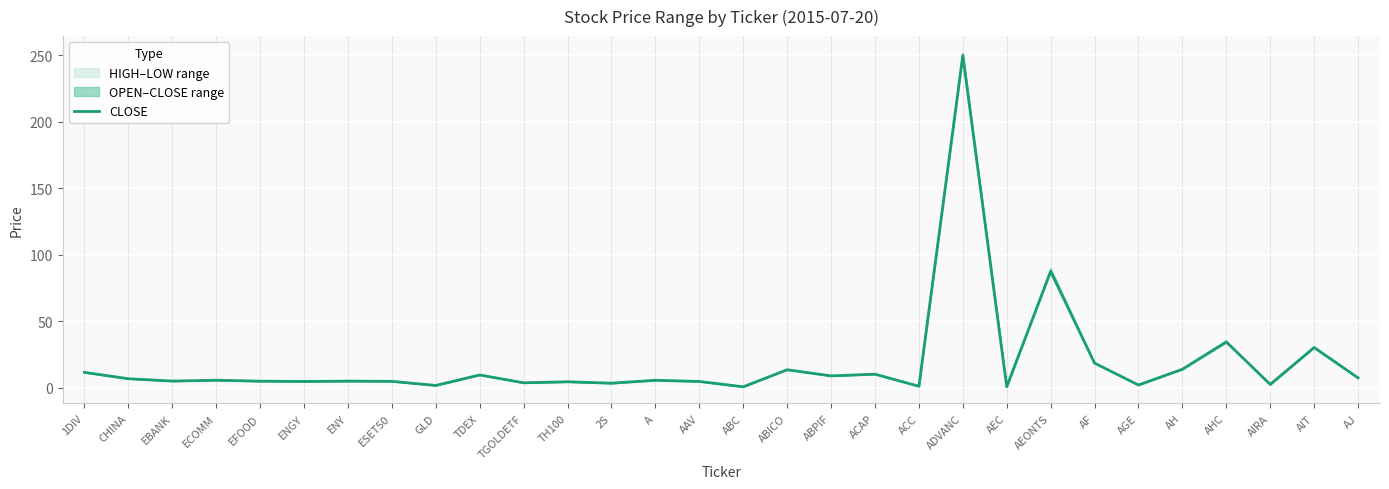

Which label corresponds to the smallest value in the chart?

ABC